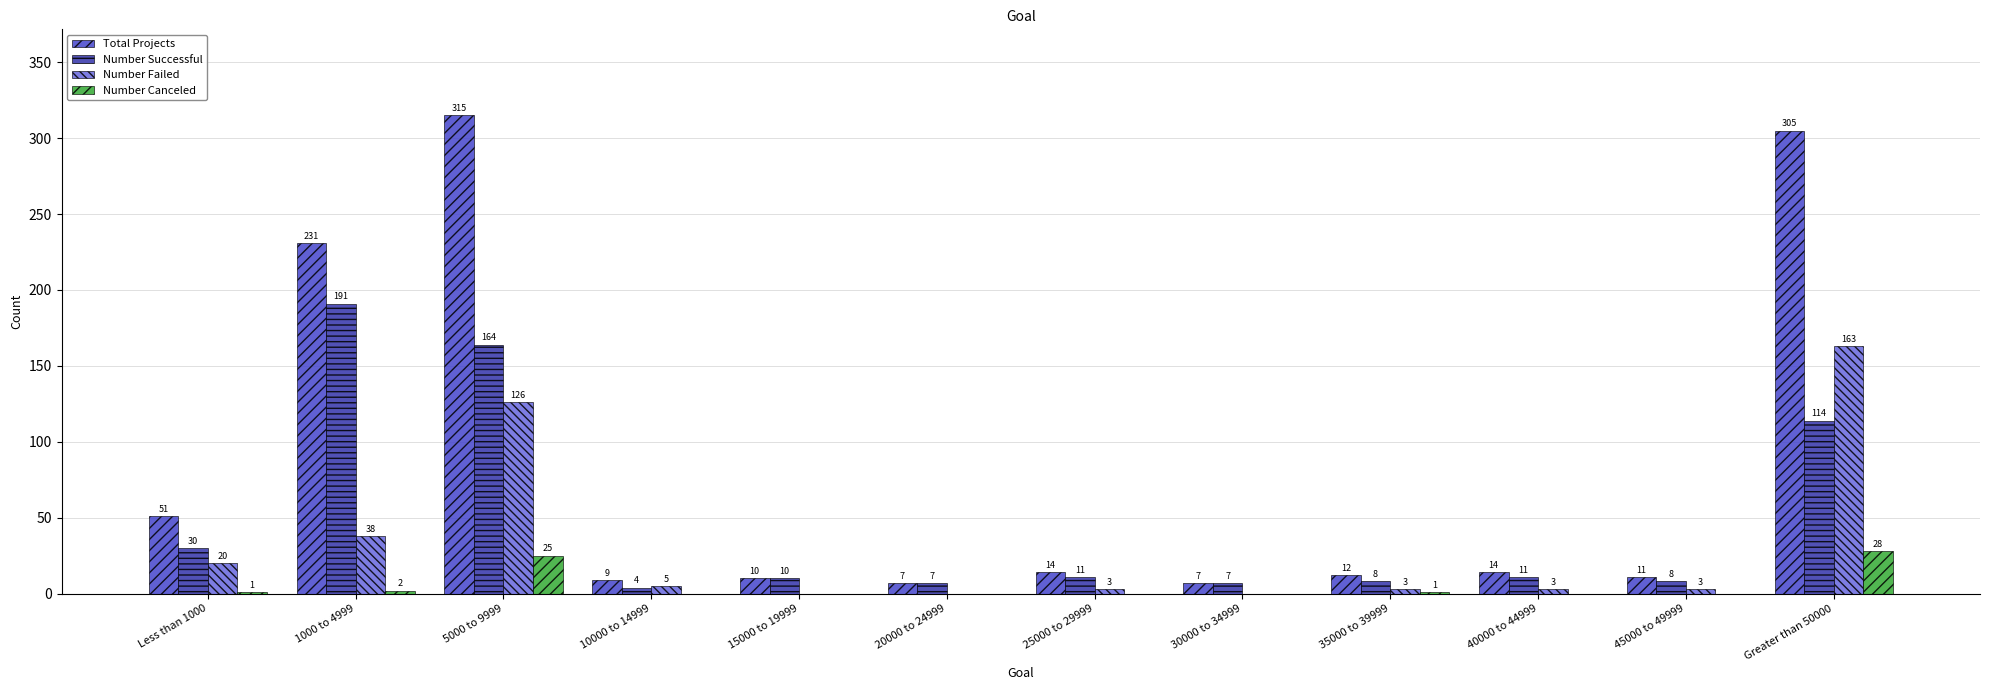

Does the chart contain stacked bars?

No